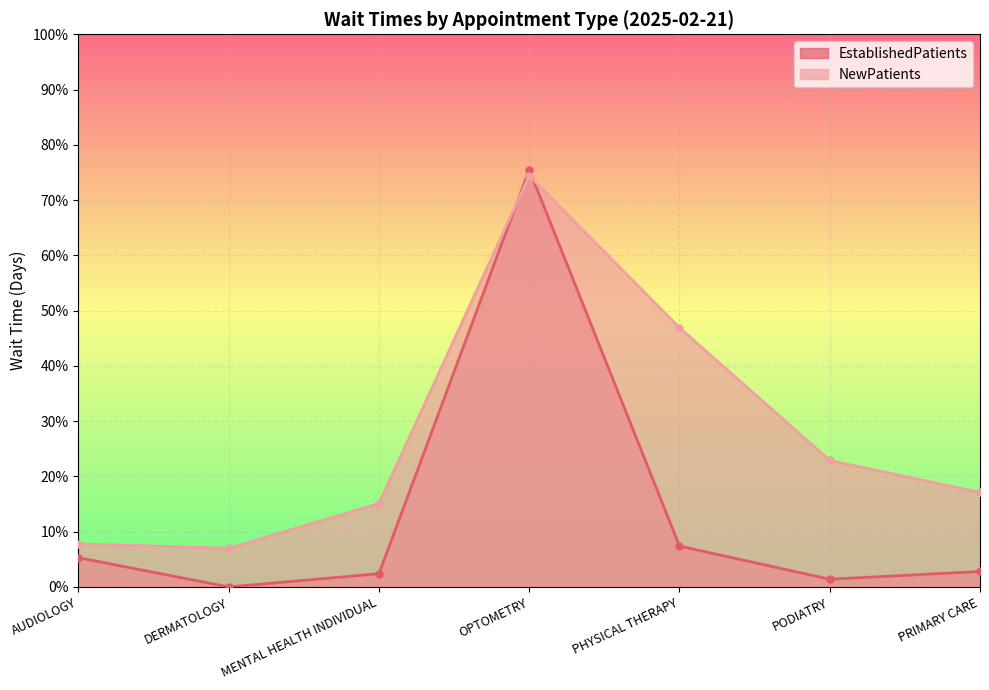

Where is the first local maximum for EstablishedPatients?

OPTOMETRY